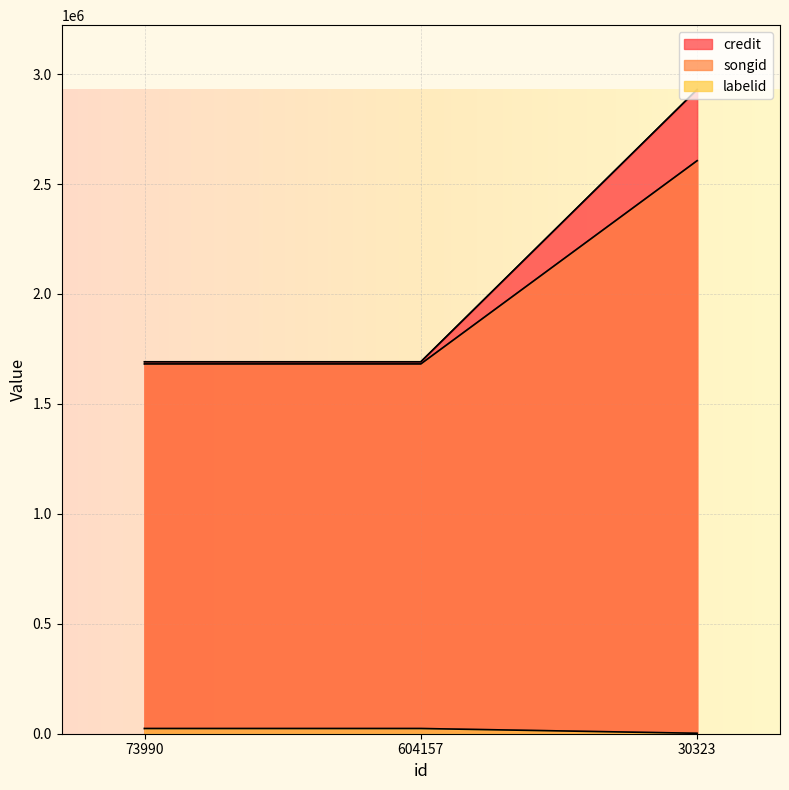

At which category is the sum across all series the highest?

30323